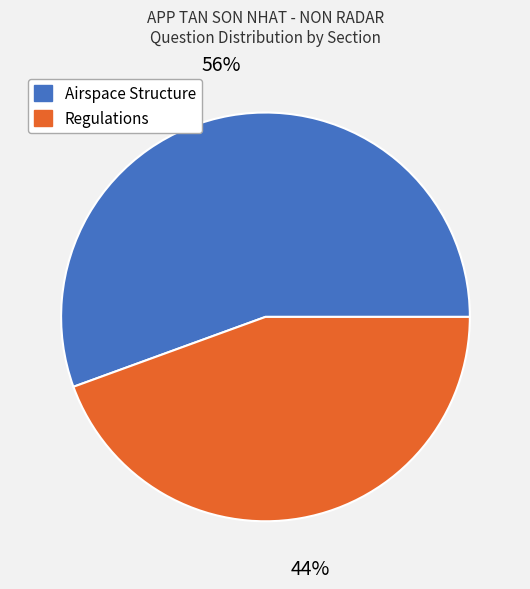

Which category accounts for the majority?

Airspace Structure